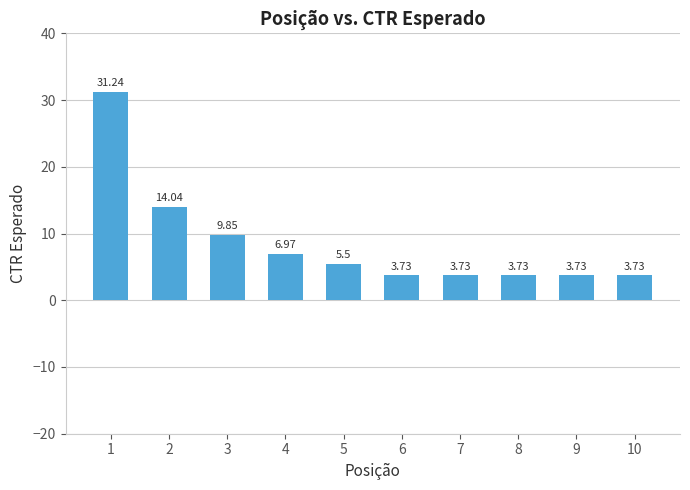

What is the difference between the maximum and minimum values?

27.5